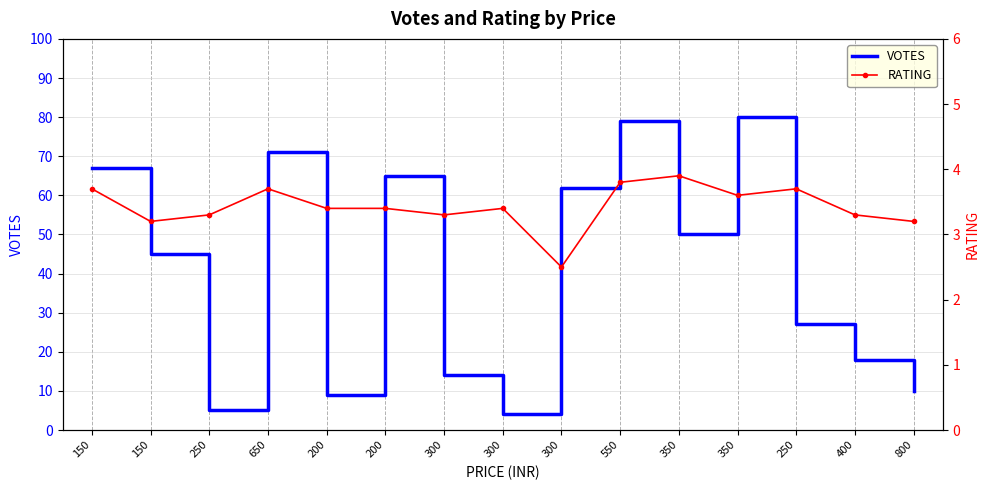

What is the sum of the VOTES values at 200 and 550?

144.0